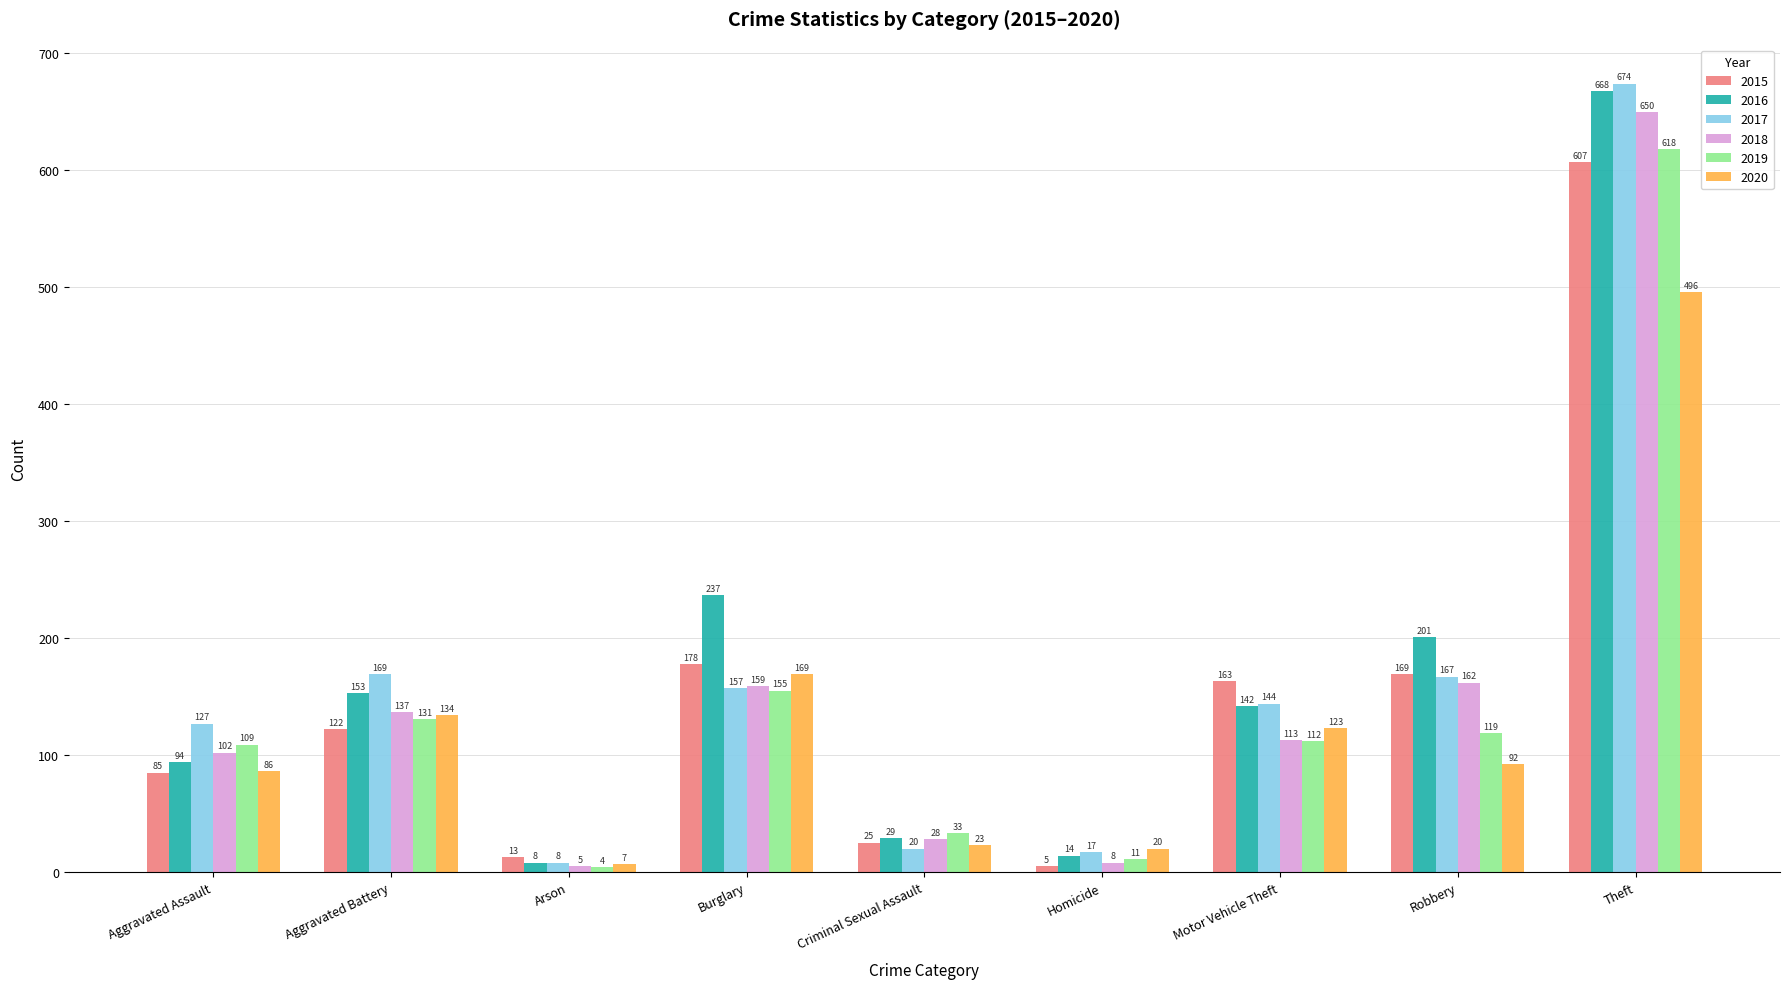

Reading left to right, transcribe all the data shown in this chart.

2015: Aggravated Assault=85	Aggravated Battery=122	Arson=13	Burglary=178	Criminal Sexual Assault=25	Homicide=5	Motor Vehicle Theft=163	Robbery=169	Theft=607
2016: Aggravated Assault=94	Aggravated Battery=153	Arson=8	Burglary=237	Criminal Sexual Assault=29	Homicide=14	Motor Vehicle Theft=142	Robbery=201	Theft=668
2017: Aggravated Assault=127	Aggravated Battery=169	Arson=8	Burglary=157	Criminal Sexual Assault=20	Homicide=17	Motor Vehicle Theft=144	Robbery=167	Theft=674
2018: Aggravated Assault=102	Aggravated Battery=137	Arson=5	Burglary=159	Criminal Sexual Assault=28	Homicide=8	Motor Vehicle Theft=113	Robbery=162	Theft=650
2019: Aggravated Assault=109	Aggravated Battery=131	Arson=4	Burglary=155	Criminal Sexual Assault=33	Homicide=11	Motor Vehicle Theft=112	Robbery=119	Theft=618
2020: Aggravated Assault=86	Aggravated Battery=134	Arson=7	Burglary=169	Criminal Sexual Assault=23	Homicide=20	Motor Vehicle Theft=123	Robbery=92	Theft=496